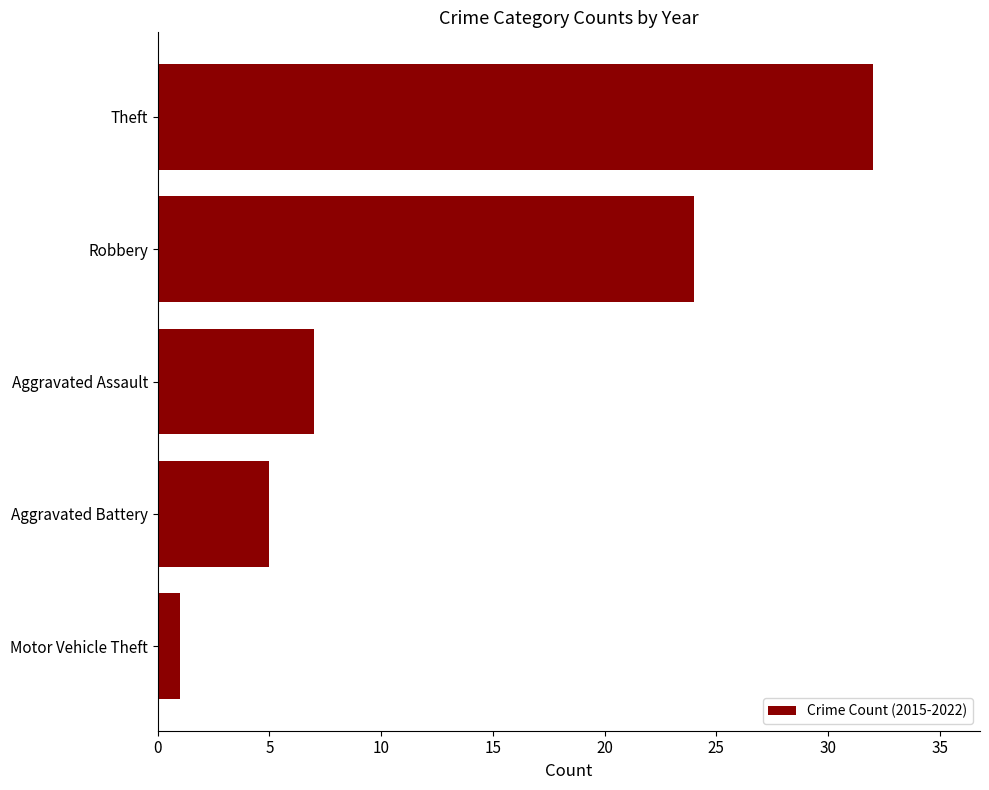

The value at Aggravated Battery is 5. True or false?

True